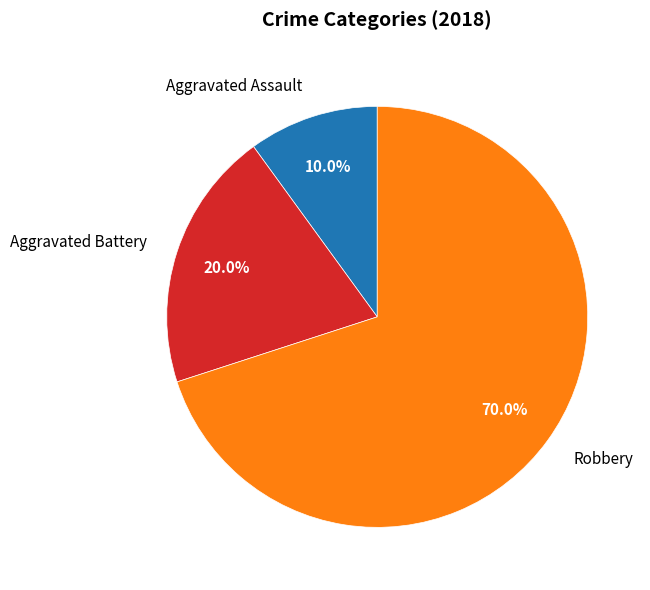

Does any single category account for the majority?

Yes